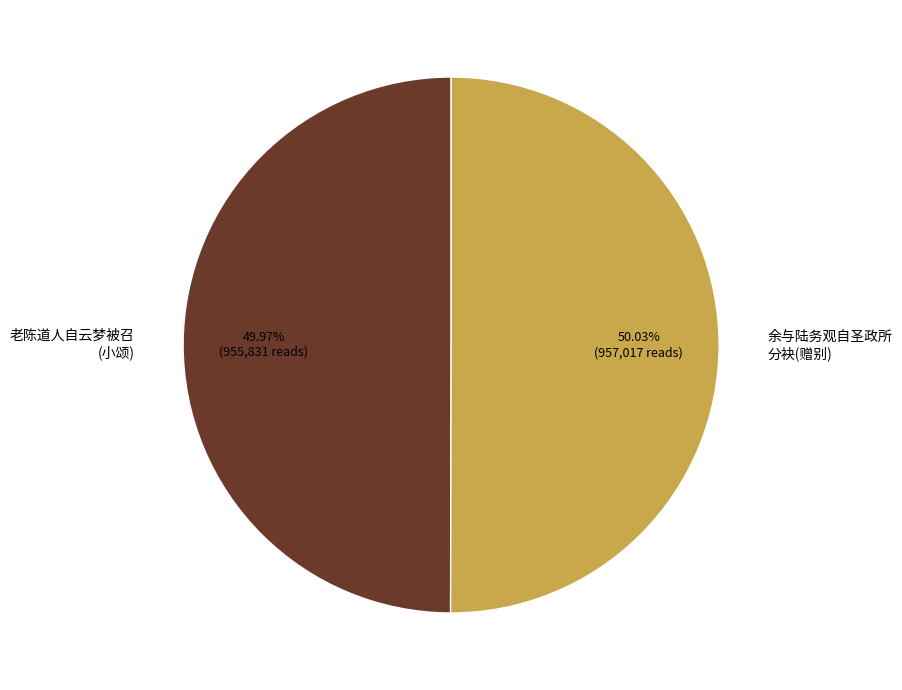

Combined, do 余与陆务观自圣政所 分袂(赠别) and 老陈道人自云梦被召 (小颂) account for over 50%?

Yes